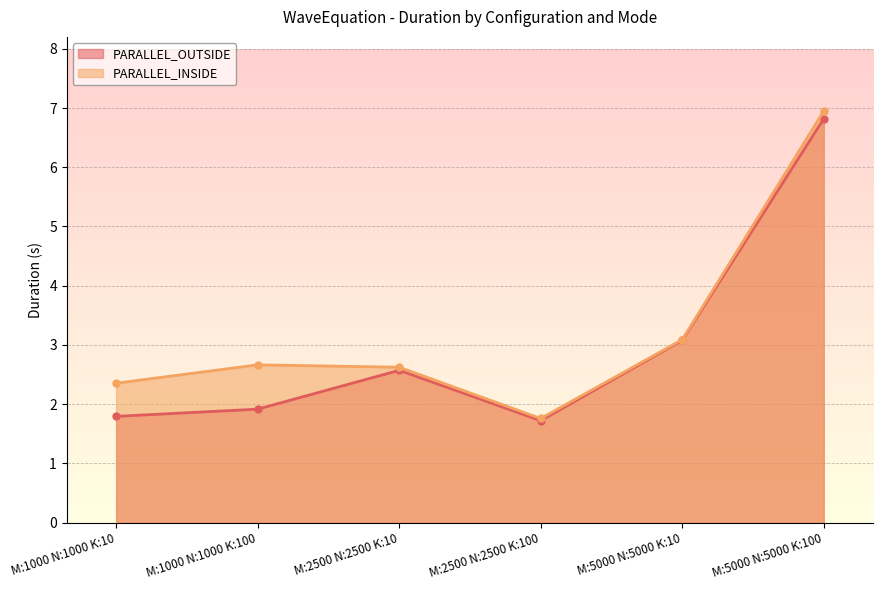

List the labels in order of PARALLEL_OUTSIDE value, largest first.

M:5000 N:5000 K:100, M:5000 N:5000 K:10, M:2500 N:2500 K:10, M:1000 N:1000 K:100, M:1000 N:1000 K:10, M:2500 N:2500 K:100